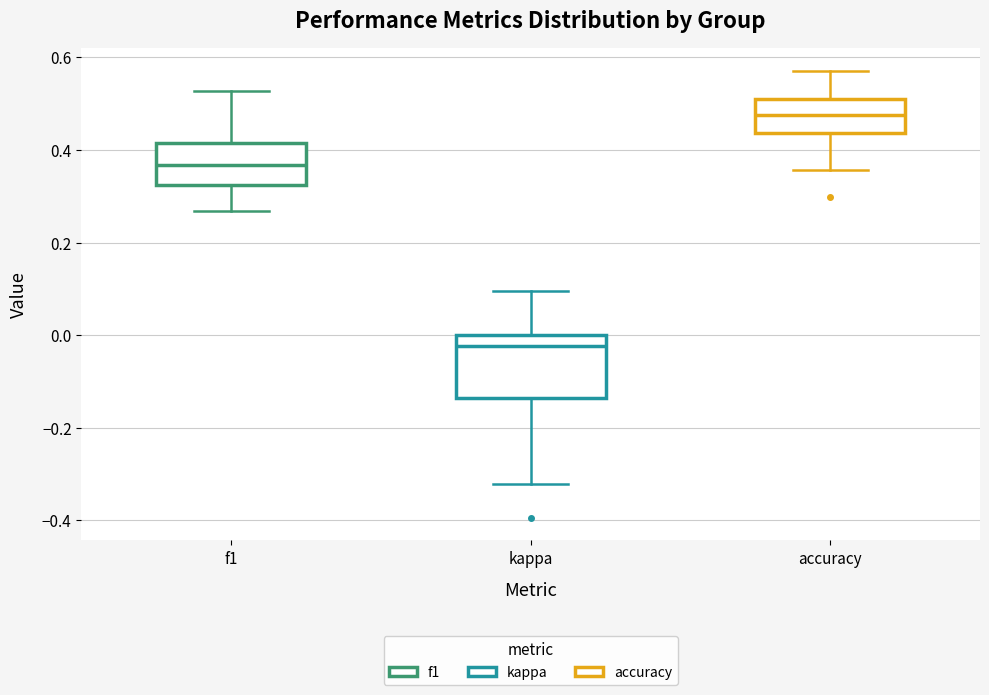

Reading left to right, read every box against the y-axis: the position of its median line, the range the box covers, and the ends of its whiskers. The values are not printed on the chart, so give them approximately, as read against the axis.

f1: median 0.36, box 0.32 to 0.42, whiskers 0.26 to 0.52
kappa: median -0.02, box -0.14 to 0.00, whiskers -0.32 to 0.10
accuracy: median 0.48, box 0.44 to 0.50, whiskers 0.36 to 0.58